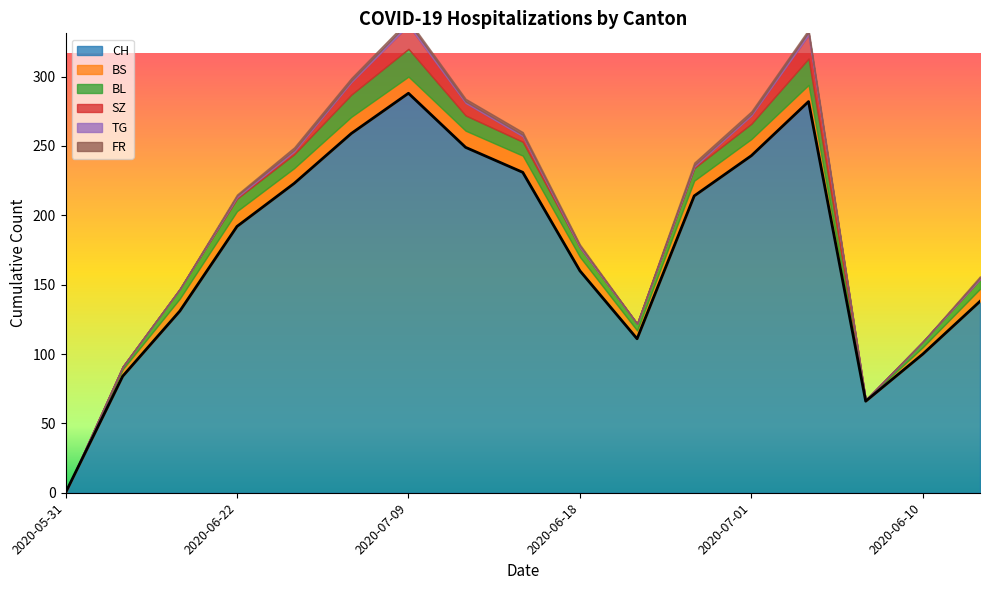

Between 2020-06-18 and 2020-06-04, which is larger?

2020-06-18